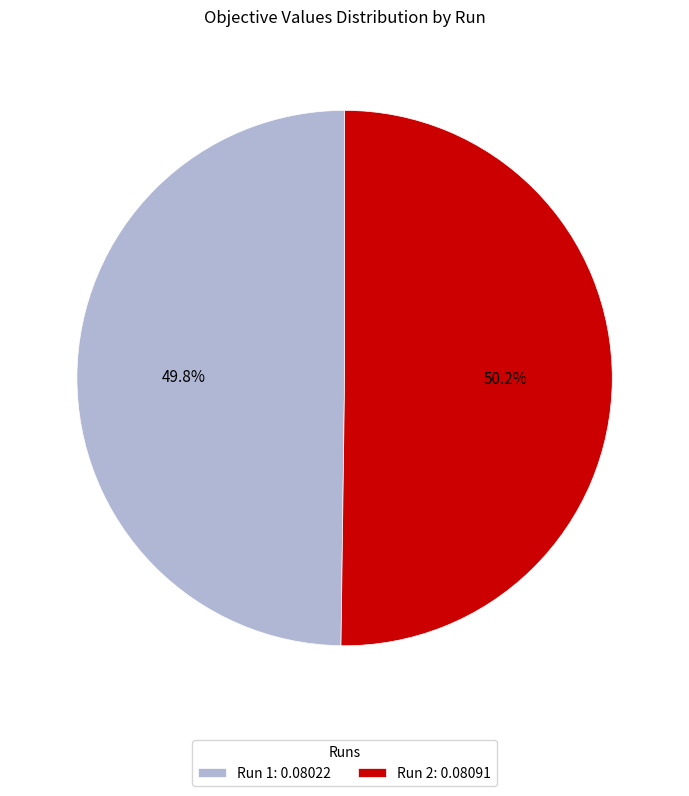

Is there a majority slice in this chart?

Yes